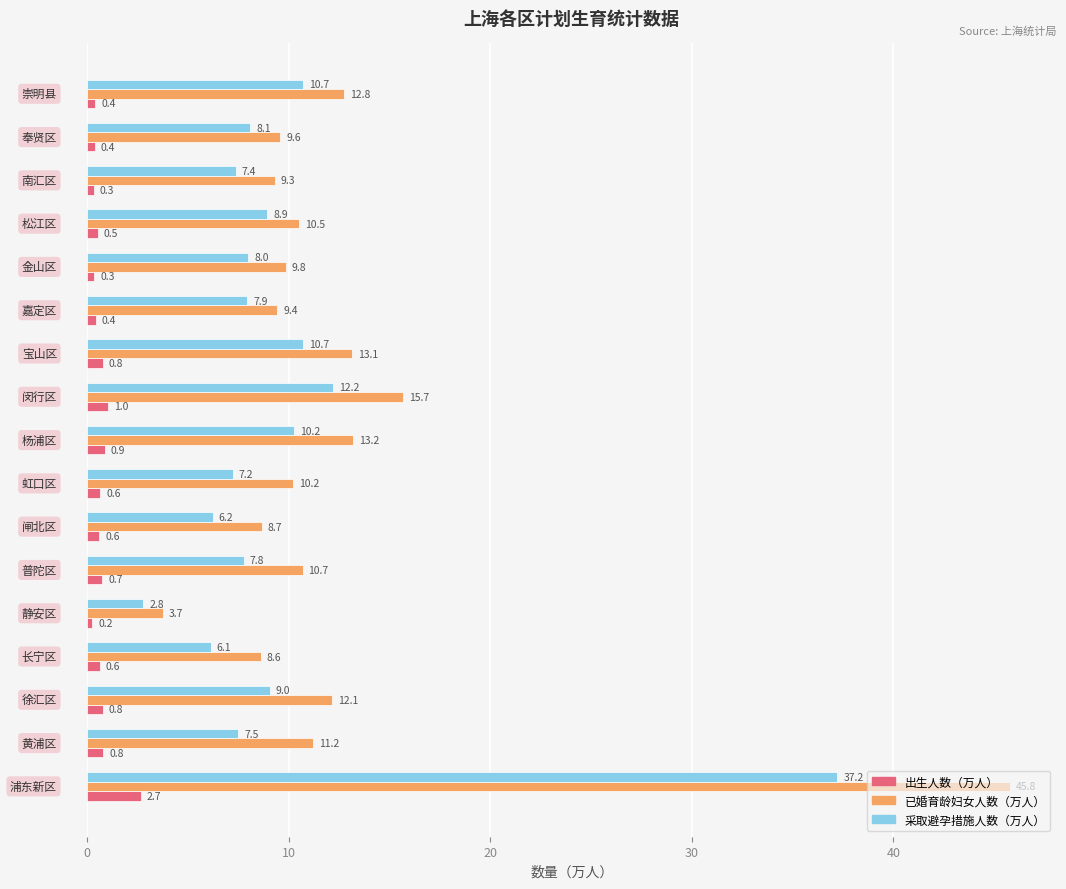

Which series has the widest spread of values?

已婚育龄妇女人数（万人）